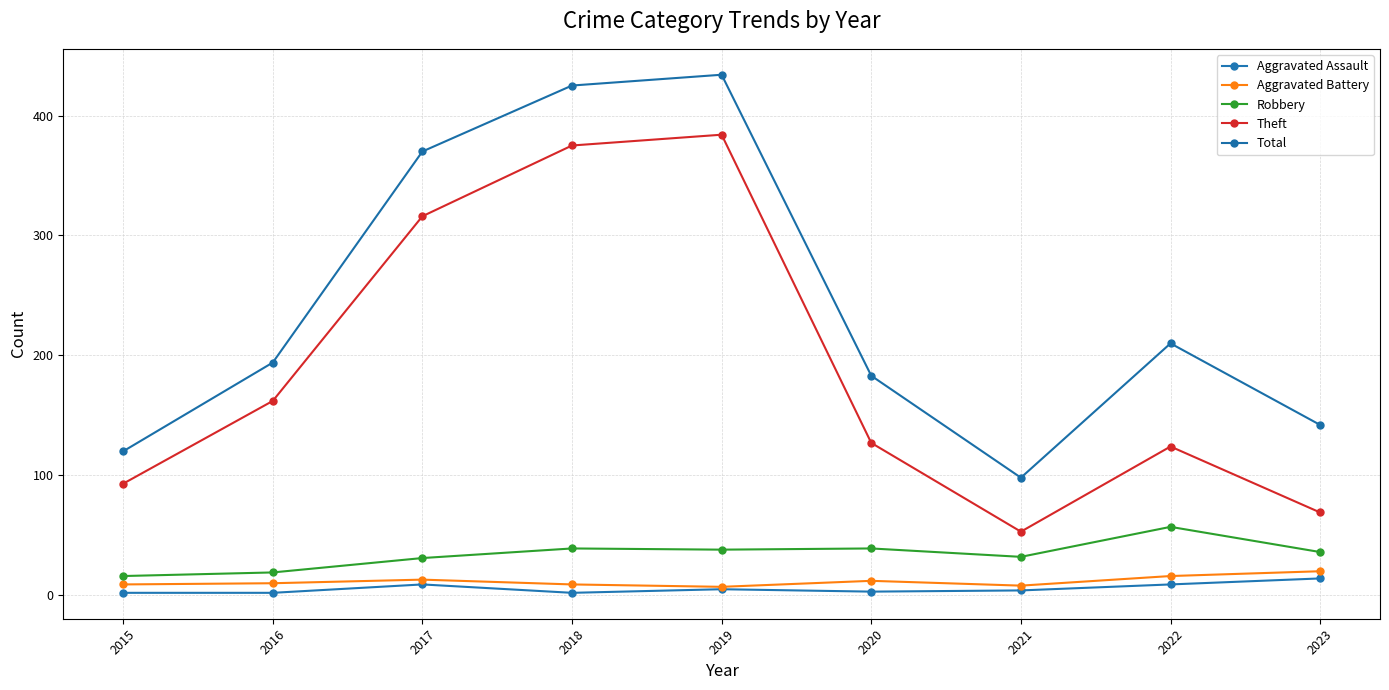

How many interior local valleys does the Aggravated Battery series have?

2